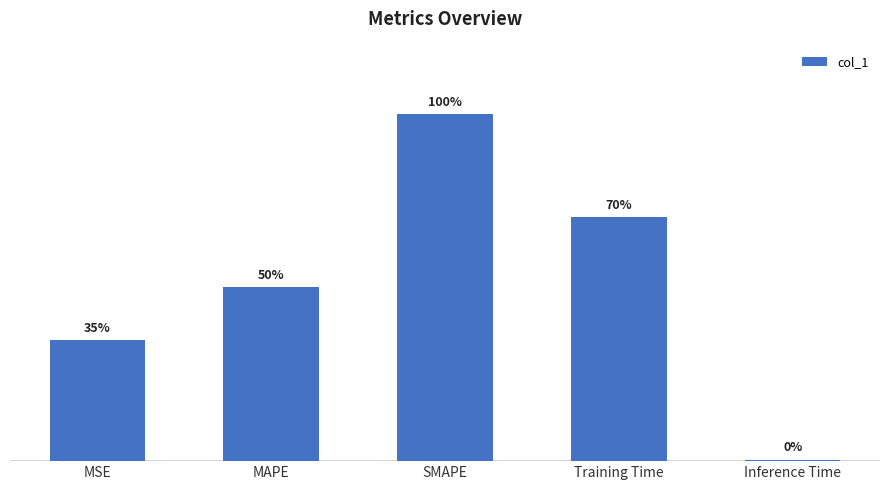

Are the bars horizontal?

No